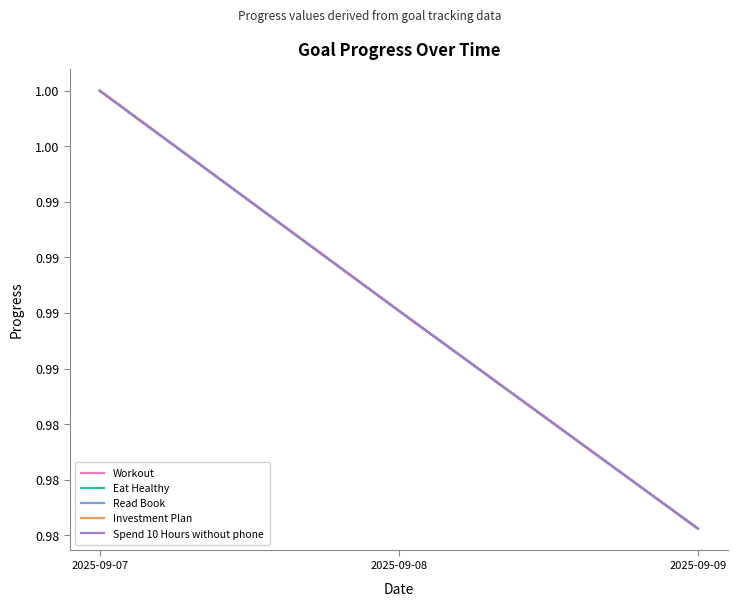

Does the chart display data point markers on the line(s)?

No